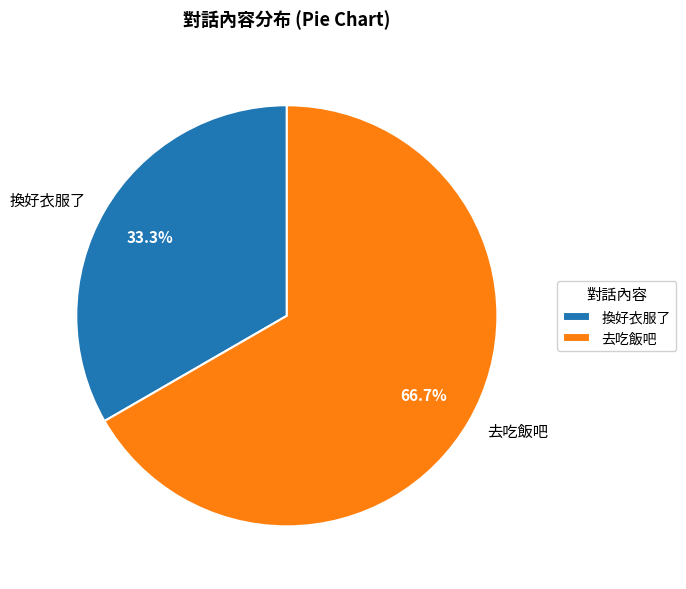

To the nearest percent, what percentage of the pie is 換好衣服了?

33%